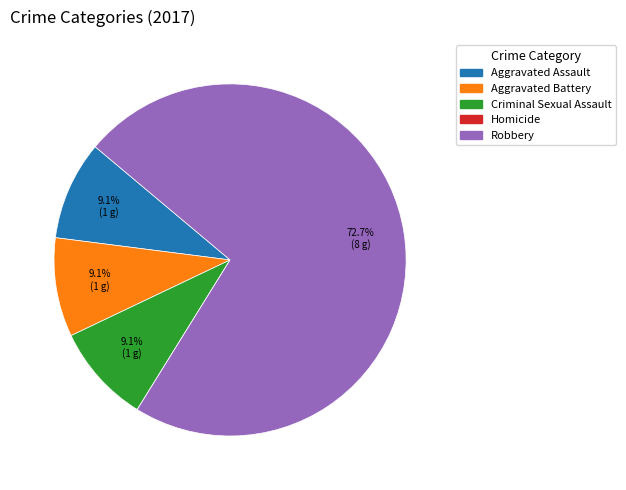

What is the largest slice in the pie chart?

Robbery